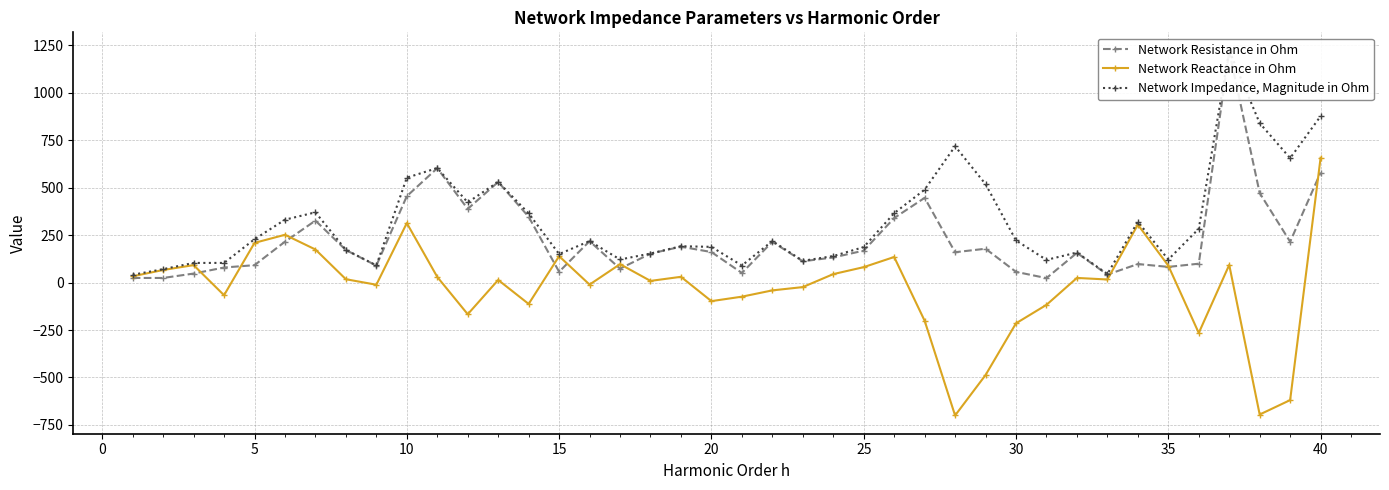

What is the lowest value of the Network Reactance in Ohm series?

-700.1